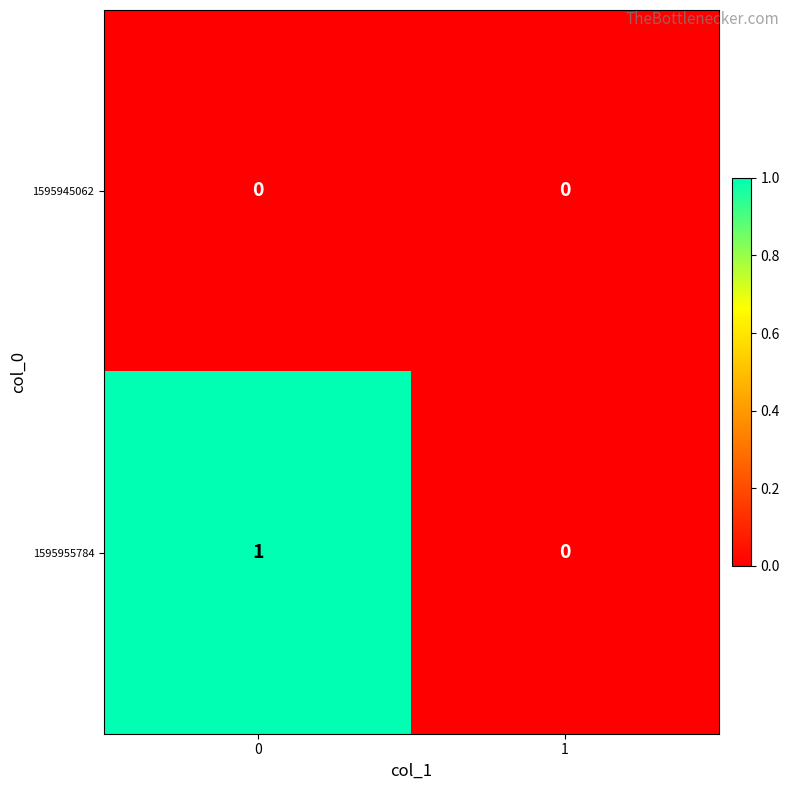

Is the value of 1595945062 at 1 greater than the value of 1595955784 at 0?

No